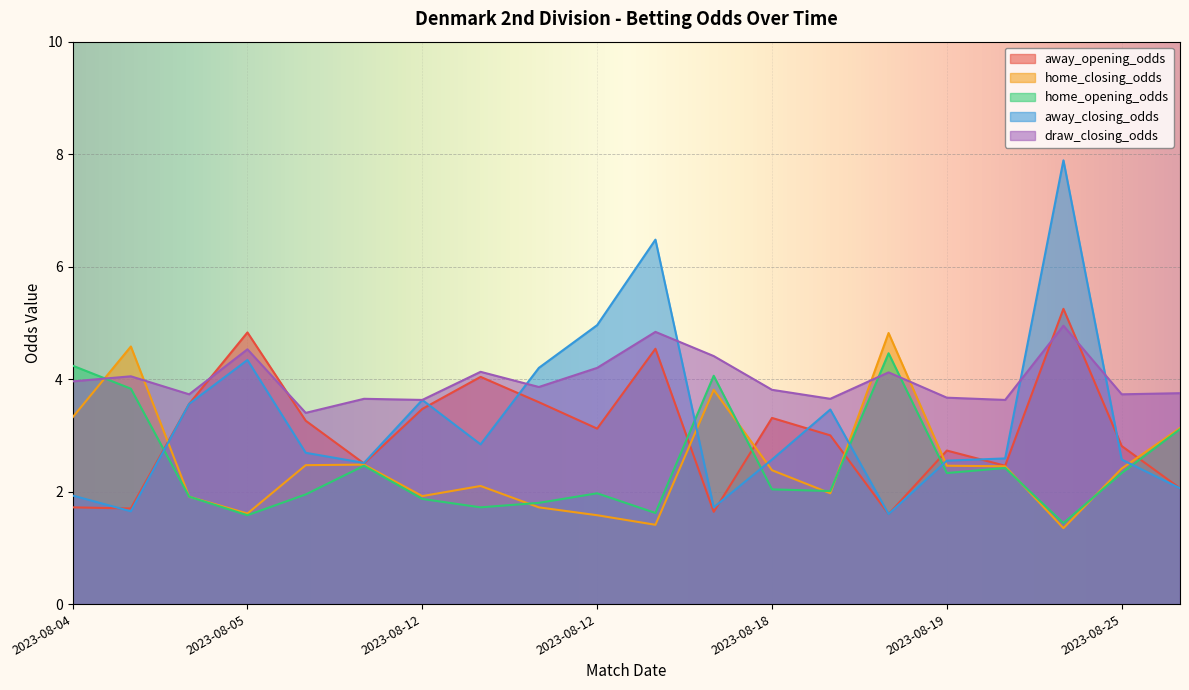

The value of draw_closing_odds at 2023-08-13 is 4.8. True or false?

True